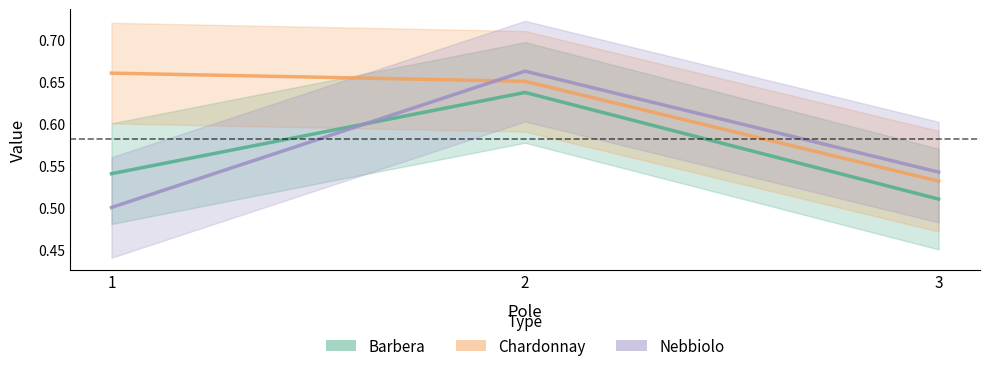

What is the smallest value displayed?

0.5